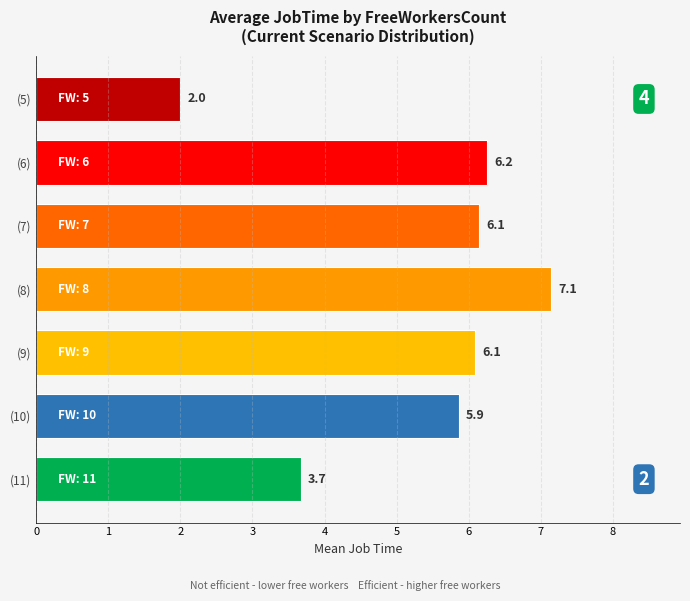

What is the minimum value shown in the chart?

2.0